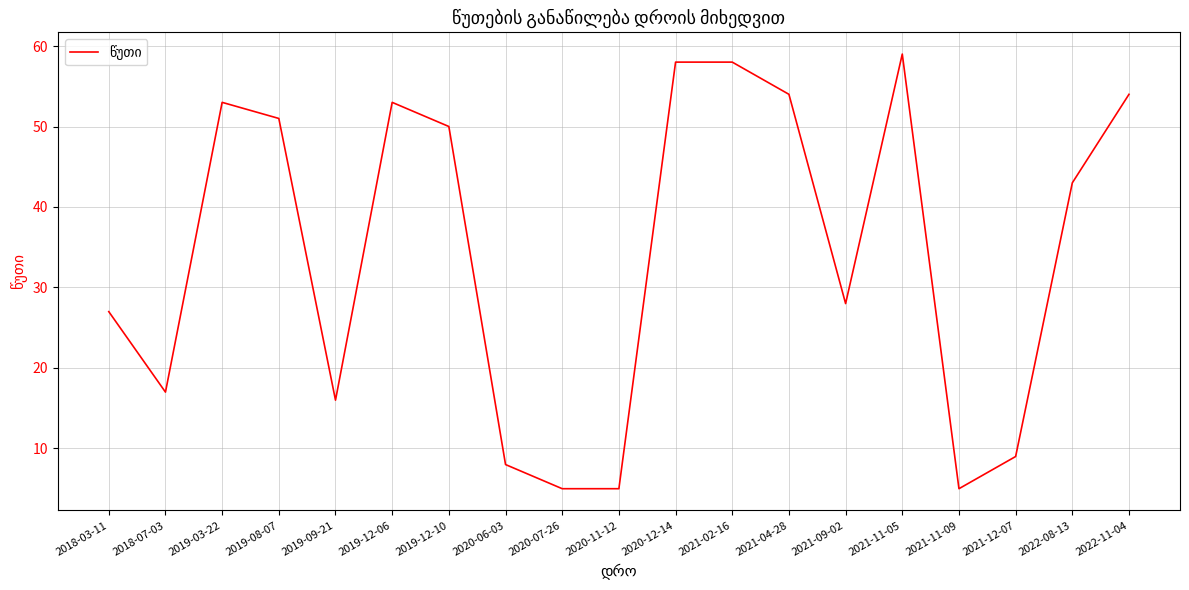

What is the difference between the maximum and minimum values?

54